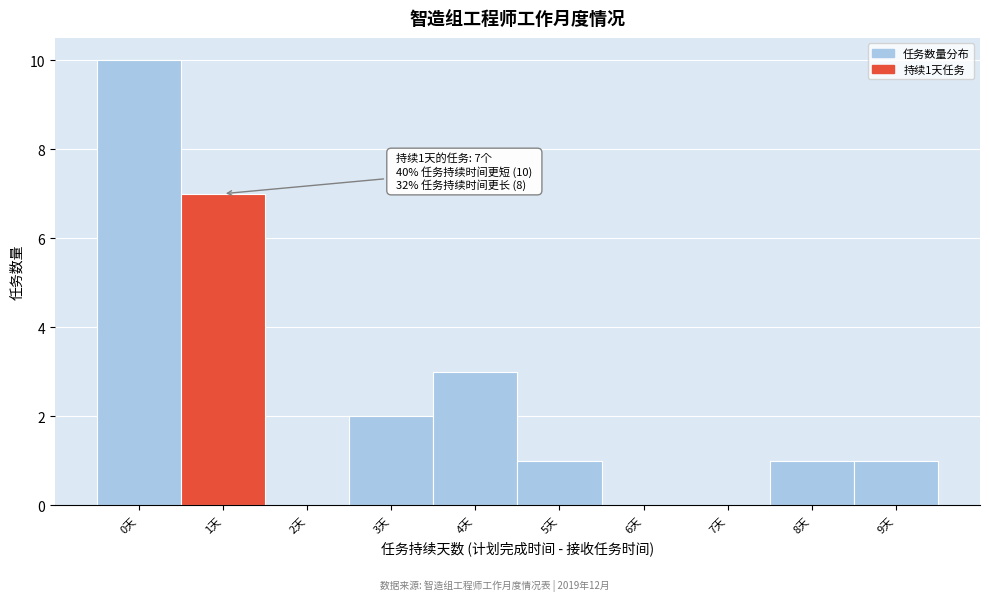

Over which range of the x-axis is the bar tallest?

-0.5 to 0.5